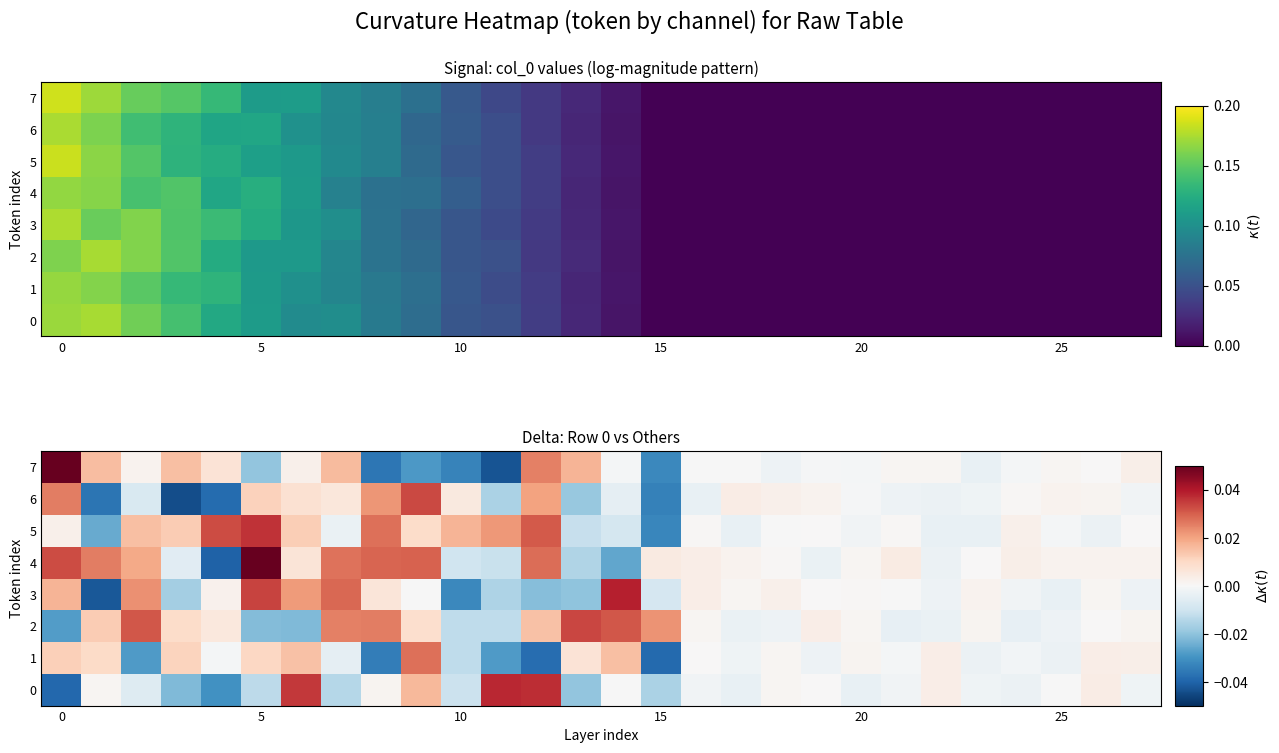

Which series changed the most between 10 and 15?

5